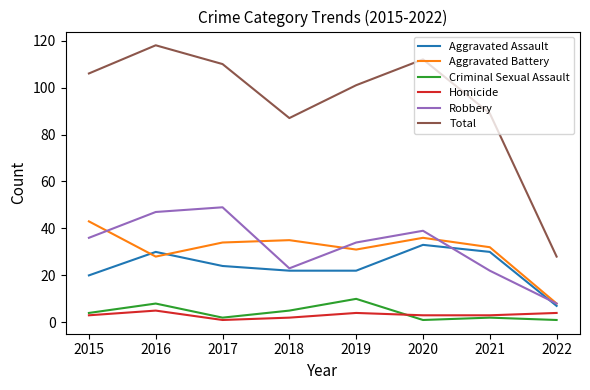

Which series has the widest spread of values?

Total